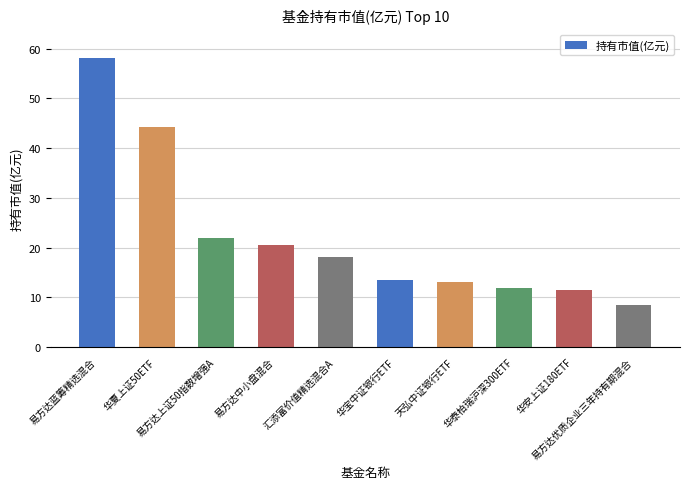

Are the bars horizontal?

No